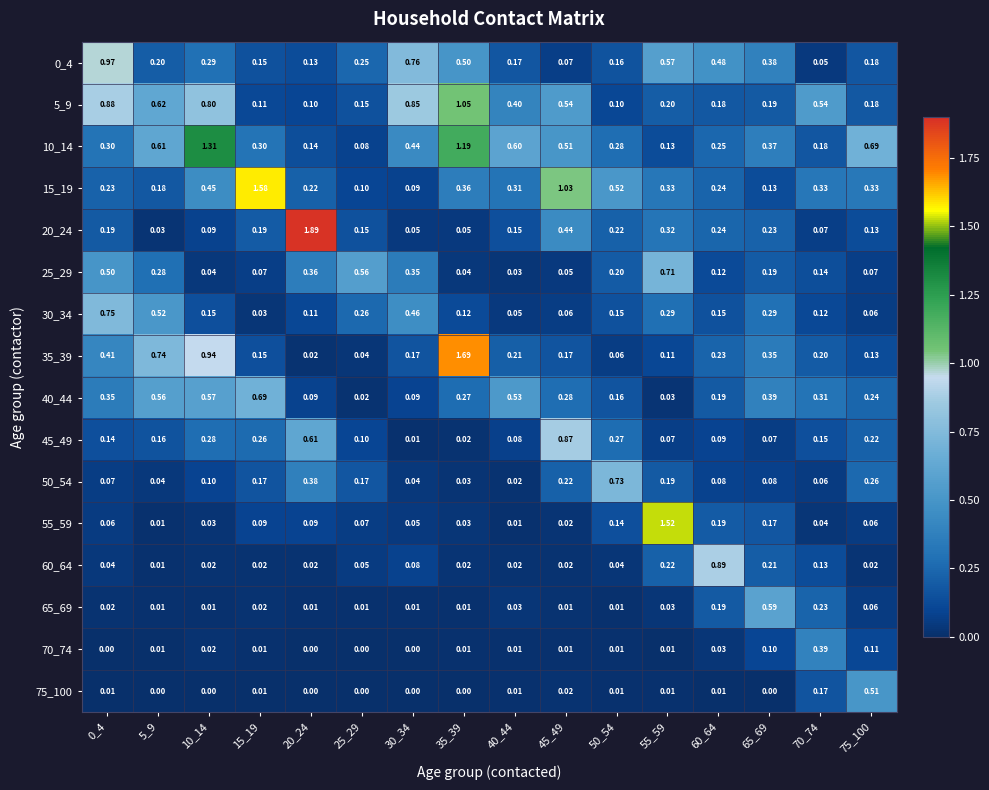

Is the value of 55_59 at 15_19 greater than the value of 5_9 at 60_64?

No